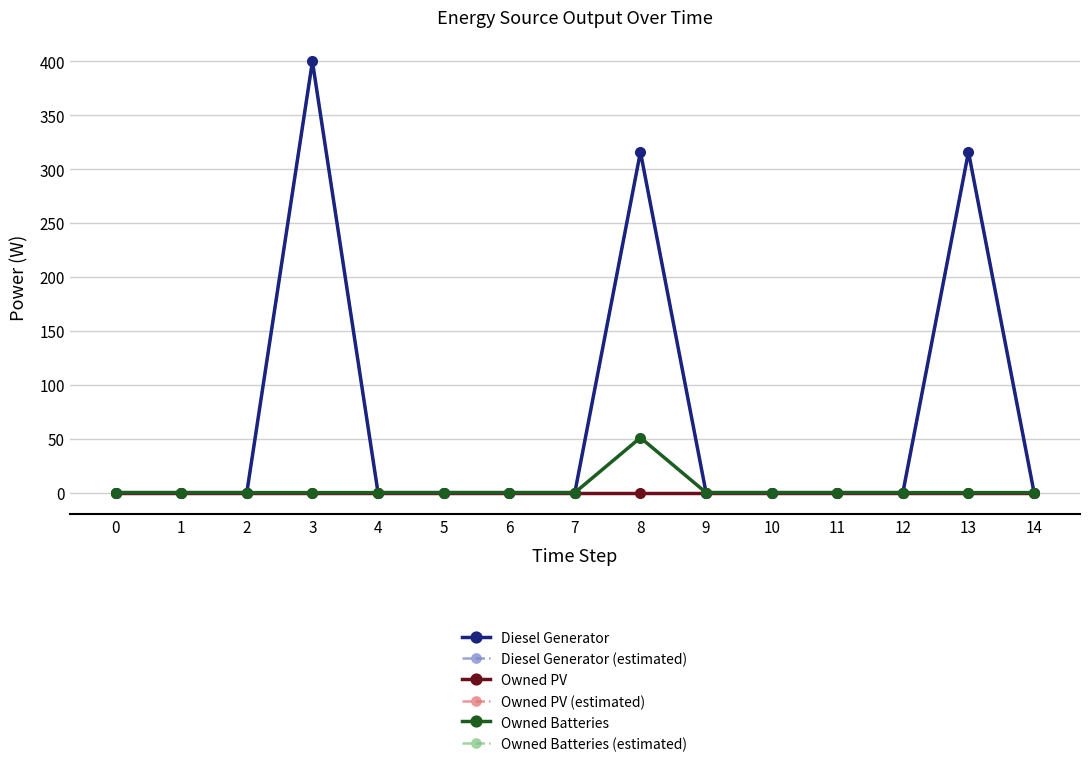

What is the difference between the maximum and minimum values in the Owned Batteries (estimated) series?

51